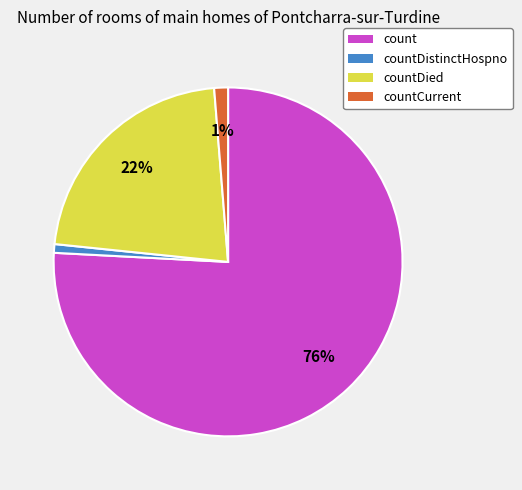

How many segments does this pie chart have?

4